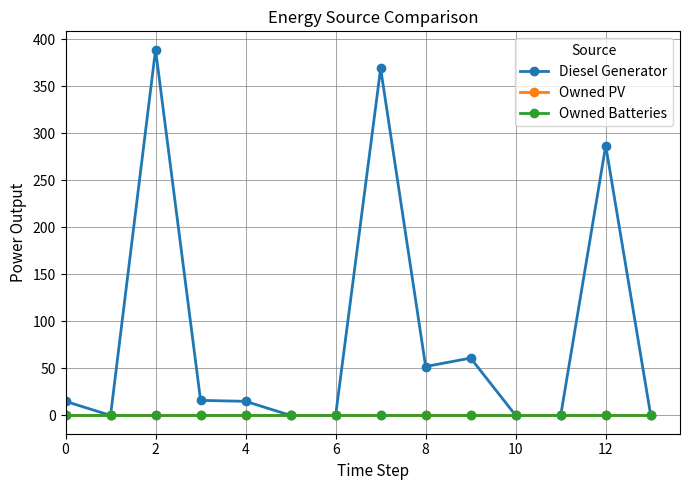

Does the chart have visible grid lines?

Yes